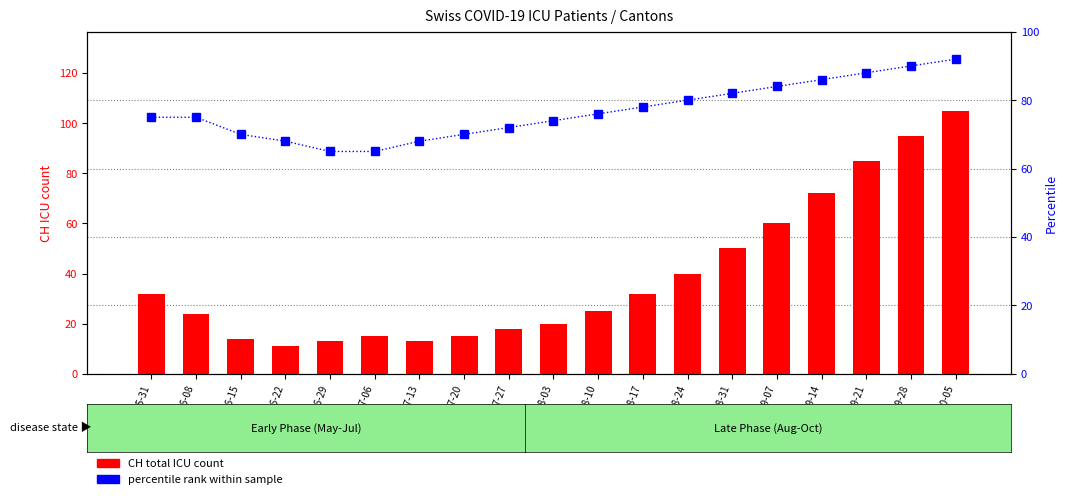

Which series has the largest total across all categories?

percentile rank within sample